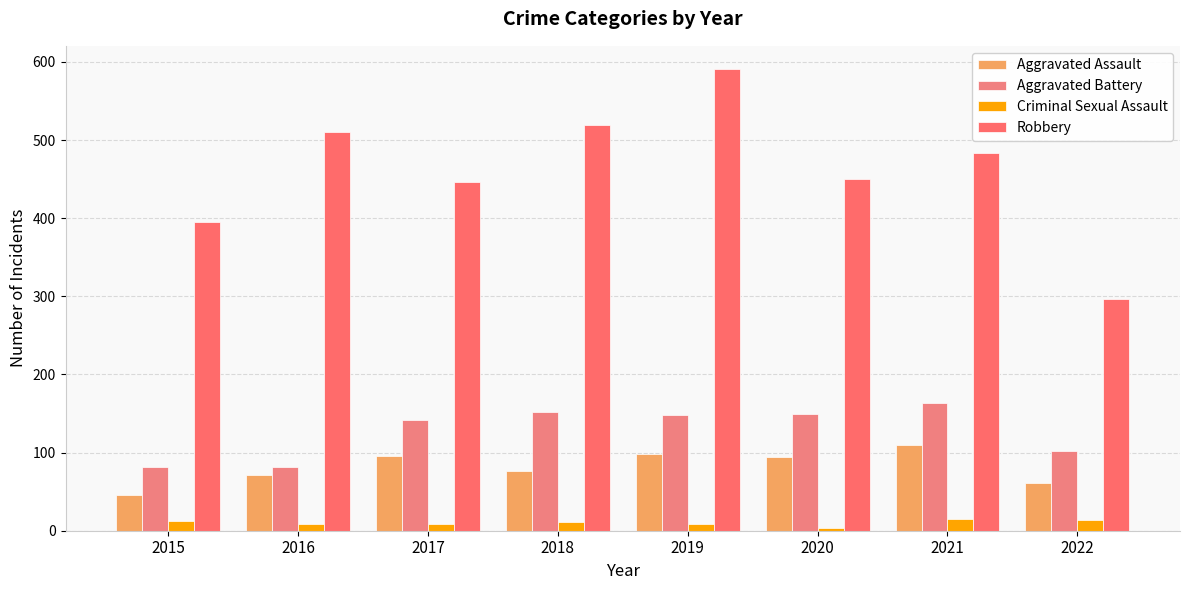

Between 2016 and 2022, which is larger?

2016